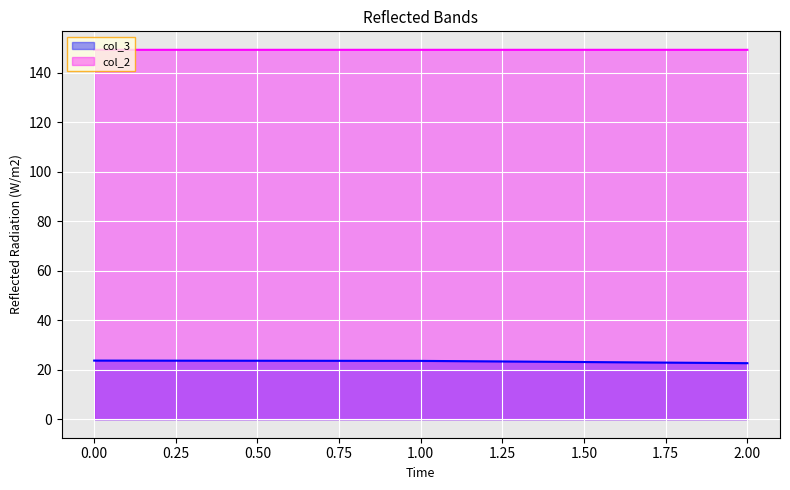

What is the minimum value for col_3?

22.6